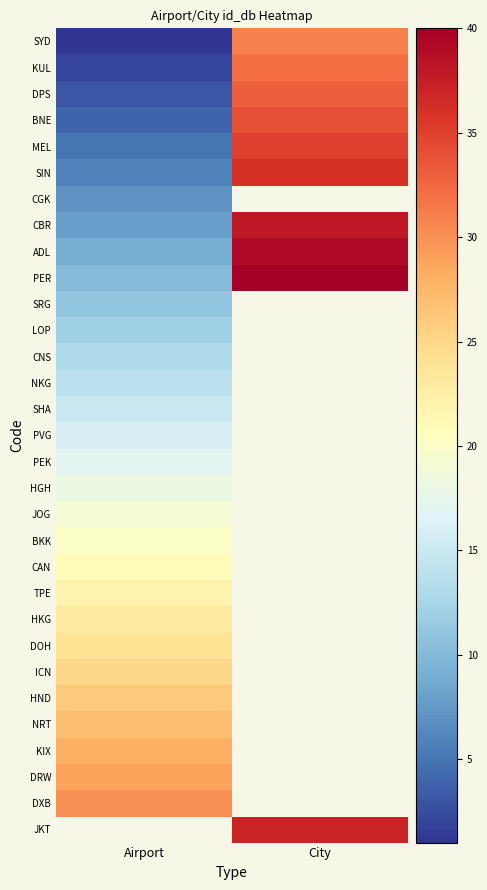

Which has a higher value, Airport or City?

City